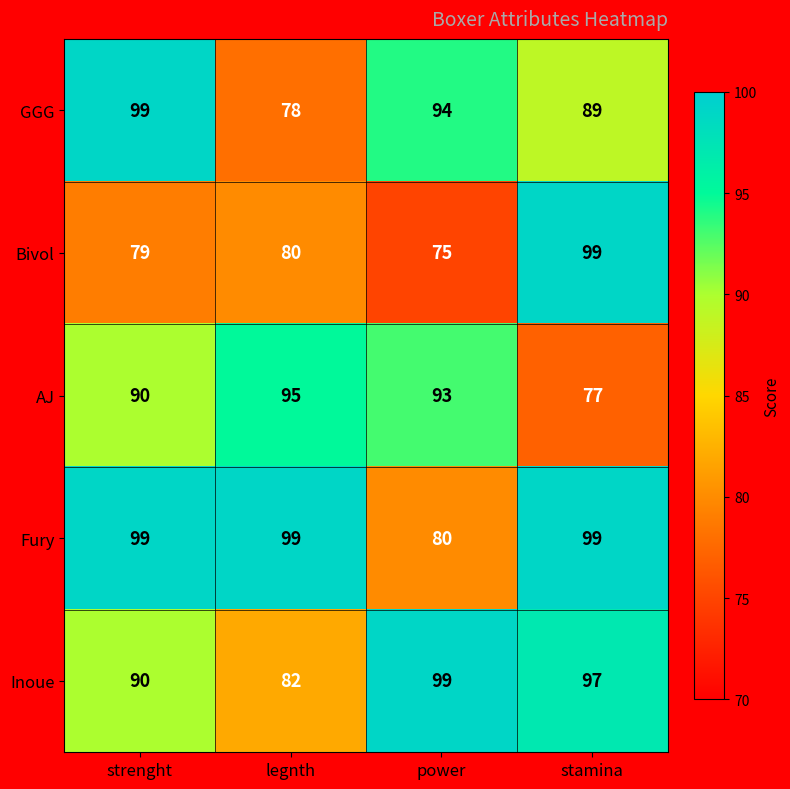

Where is AJ nearest to the value 86?

strenght